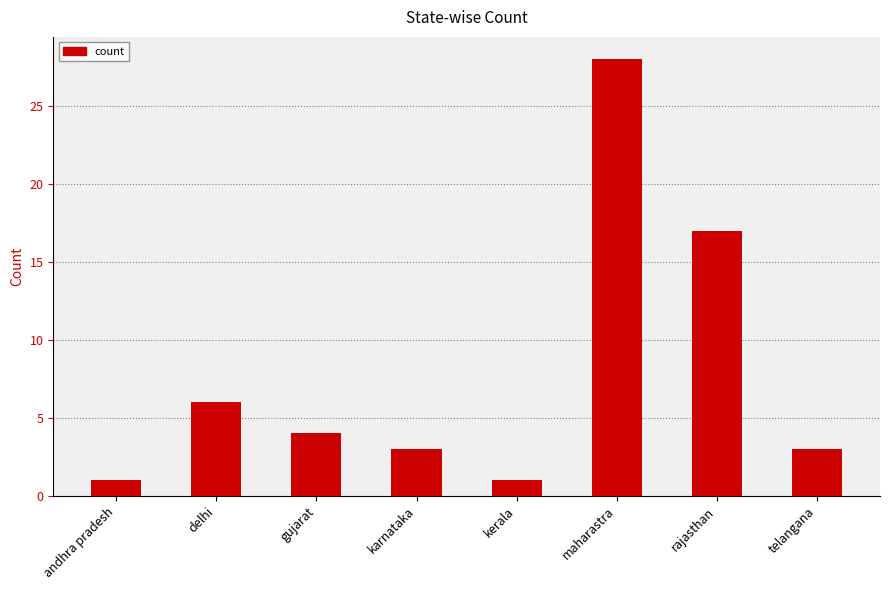

The value at karnataka is 5. True or false?

False